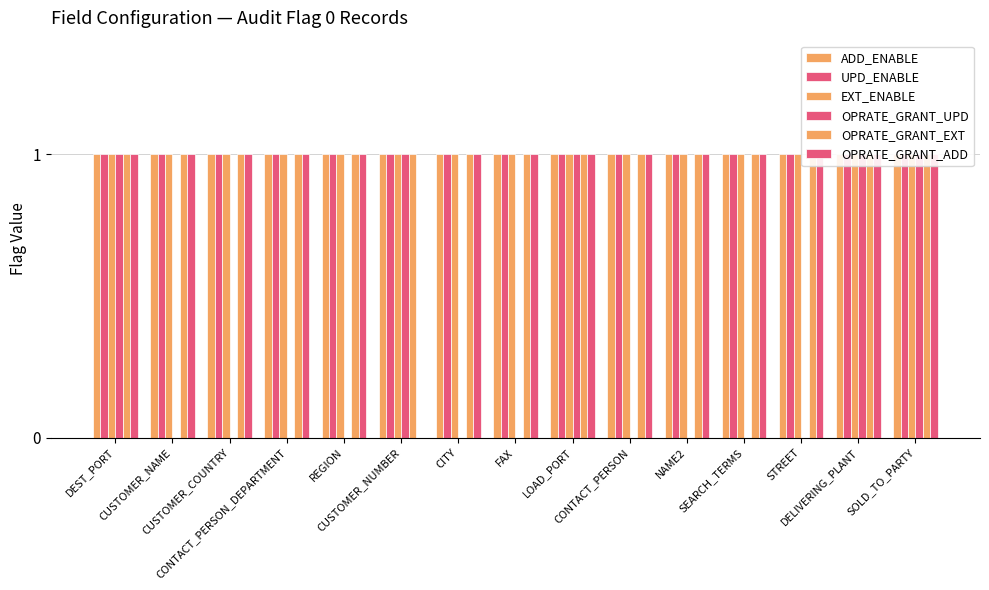

Reading left to right, extract all data points from this chart.

ADD_ENABLE: DEST_PORT=1	CUSTOMER_NAME=1	CUSTOMER_COUNTRY=1	CONTACT_PERSON_DEPARTMENT=1	REGION=1	CUSTOMER_NUMBER=1	CITY=1	FAX=1	LOAD_PORT=1	CONTACT_PERSON=1	NAME2=1	SEARCH_TERMS=1	STREET=1	DELIVERING_PLANT=1	SOLD_TO_PARTY=1
UPD_ENABLE: DEST_PORT=1	CUSTOMER_NAME=1	CUSTOMER_COUNTRY=1	CONTACT_PERSON_DEPARTMENT=1	REGION=1	CUSTOMER_NUMBER=1	CITY=1	FAX=1	LOAD_PORT=1	CONTACT_PERSON=1	NAME2=1	SEARCH_TERMS=1	STREET=1	DELIVERING_PLANT=1	SOLD_TO_PARTY=1
EXT_ENABLE: DEST_PORT=1	CUSTOMER_NAME=1	CUSTOMER_COUNTRY=1	CONTACT_PERSON_DEPARTMENT=1	REGION=1	CUSTOMER_NUMBER=1	CITY=1	FAX=1	LOAD_PORT=1	CONTACT_PERSON=1	NAME2=1	SEARCH_TERMS=1	STREET=1	DELIVERING_PLANT=1	SOLD_TO_PARTY=1
OPRATE_GRANT_UPD: DEST_PORT=1	CUSTOMER_NAME=0	CUSTOMER_COUNTRY=0	CONTACT_PERSON_DEPARTMENT=0	REGION=0	CUSTOMER_NUMBER=1	CITY=0	FAX=0	LOAD_PORT=1	CONTACT_PERSON=0	NAME2=0	SEARCH_TERMS=0	STREET=0	DELIVERING_PLANT=1	SOLD_TO_PARTY=1
OPRATE_GRANT_EXT: DEST_PORT=1	CUSTOMER_NAME=1	CUSTOMER_COUNTRY=1	CONTACT_PERSON_DEPARTMENT=1	REGION=1	CUSTOMER_NUMBER=1	CITY=1	FAX=1	LOAD_PORT=1	CONTACT_PERSON=1	NAME2=1	SEARCH_TERMS=1	STREET=1	DELIVERING_PLANT=1	SOLD_TO_PARTY=1
OPRATE_GRANT_ADD: DEST_PORT=1	CUSTOMER_NAME=1	CUSTOMER_COUNTRY=1	CONTACT_PERSON_DEPARTMENT=1	REGION=1	CUSTOMER_NUMBER=0	CITY=1	FAX=1	LOAD_PORT=1	CONTACT_PERSON=1	NAME2=1	SEARCH_TERMS=1	STREET=1	DELIVERING_PLANT=1	SOLD_TO_PARTY=1